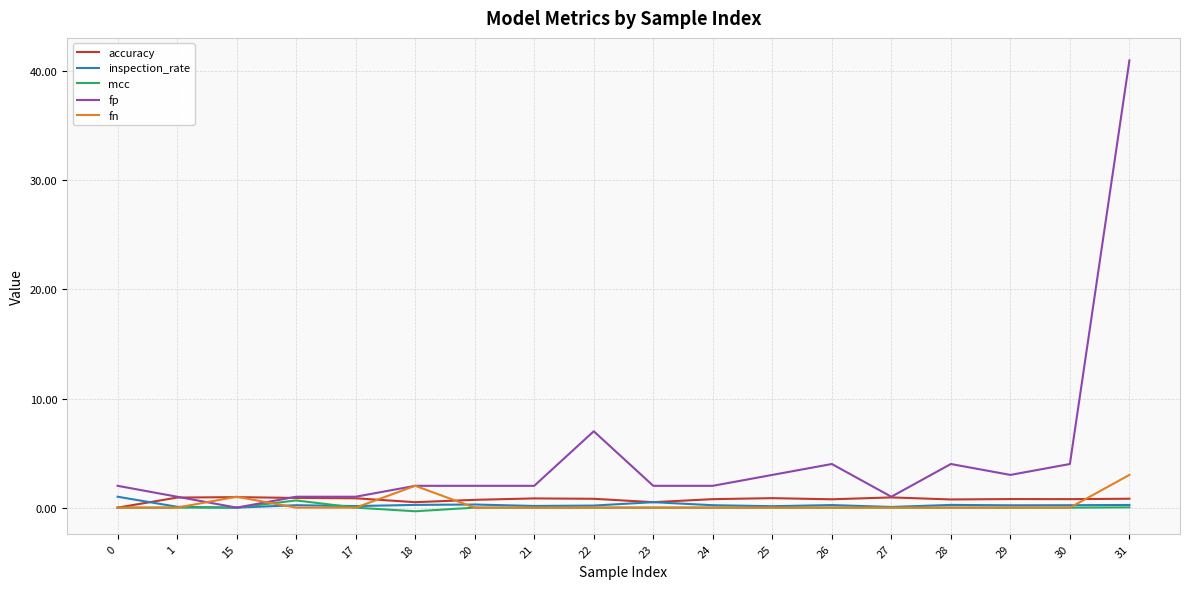

Which series has the largest range (max minus min)?

fp